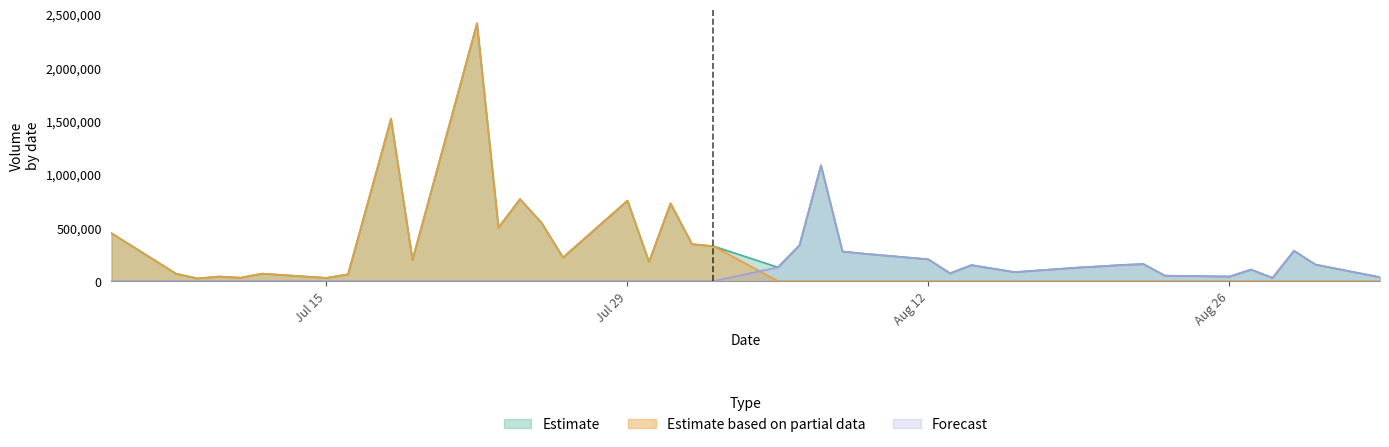

Which category has the highest value in the Estimate based on partial data series?

2024-07-22